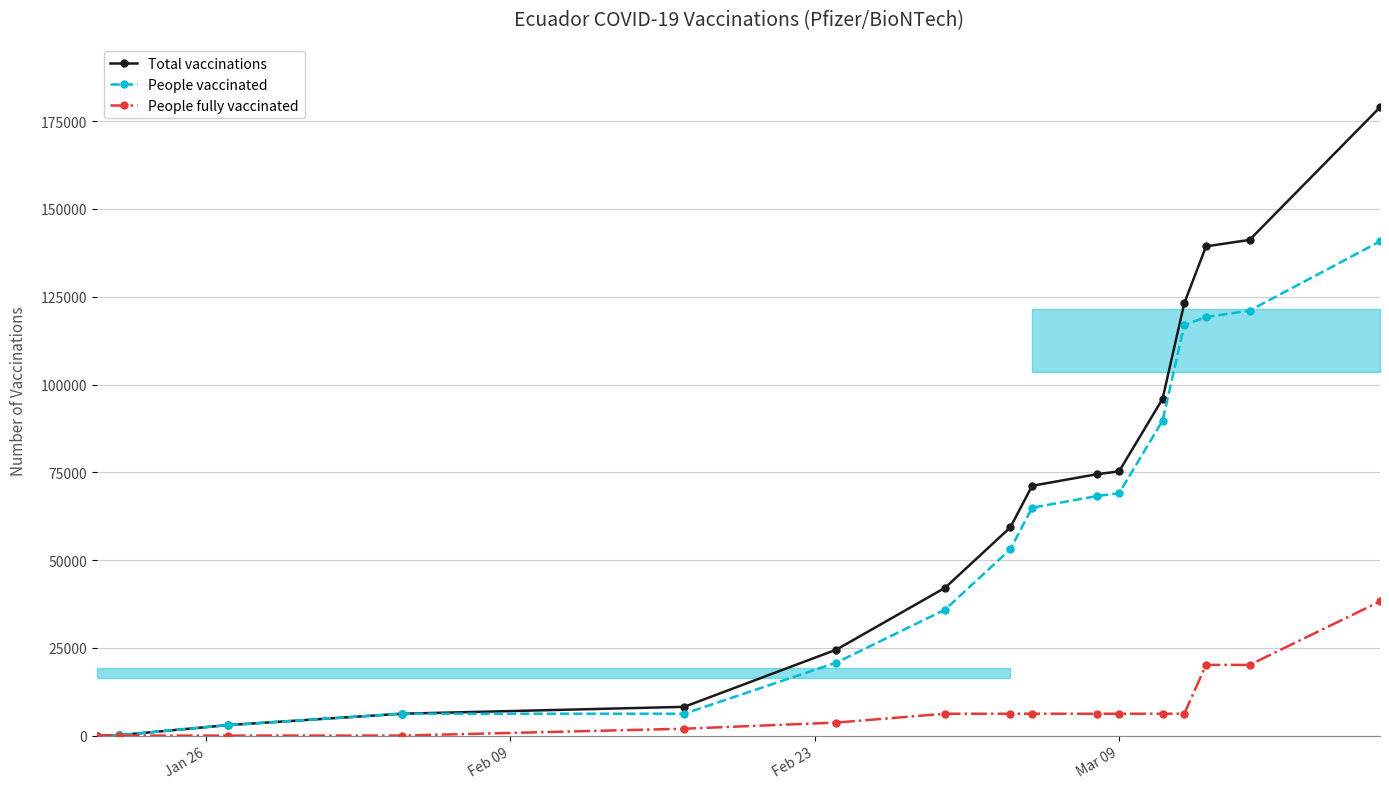

What is the maximum value shown in the chart?

178970